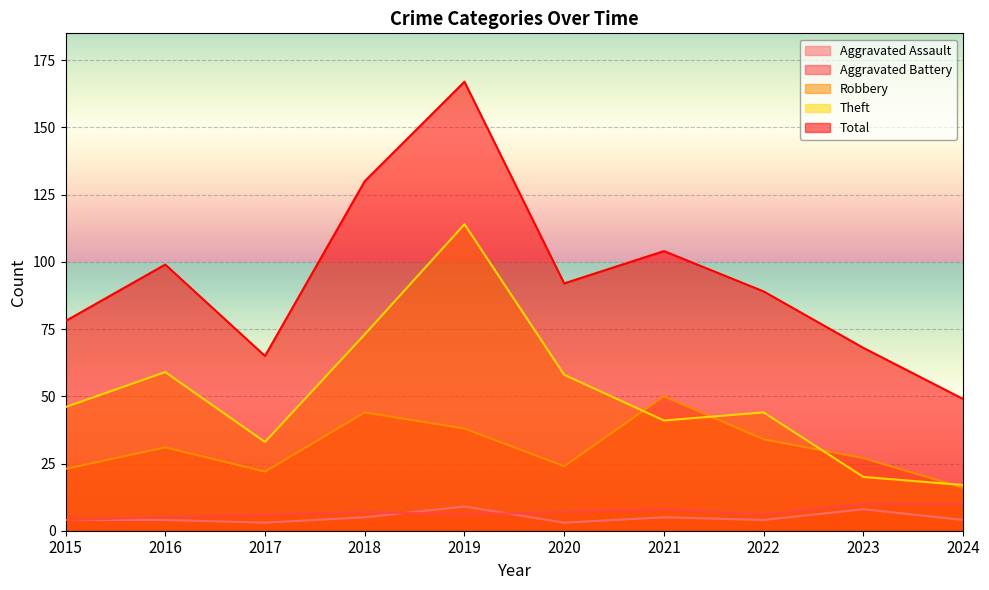

True or false: Aggravated Battery and Total intersect in this chart.

False